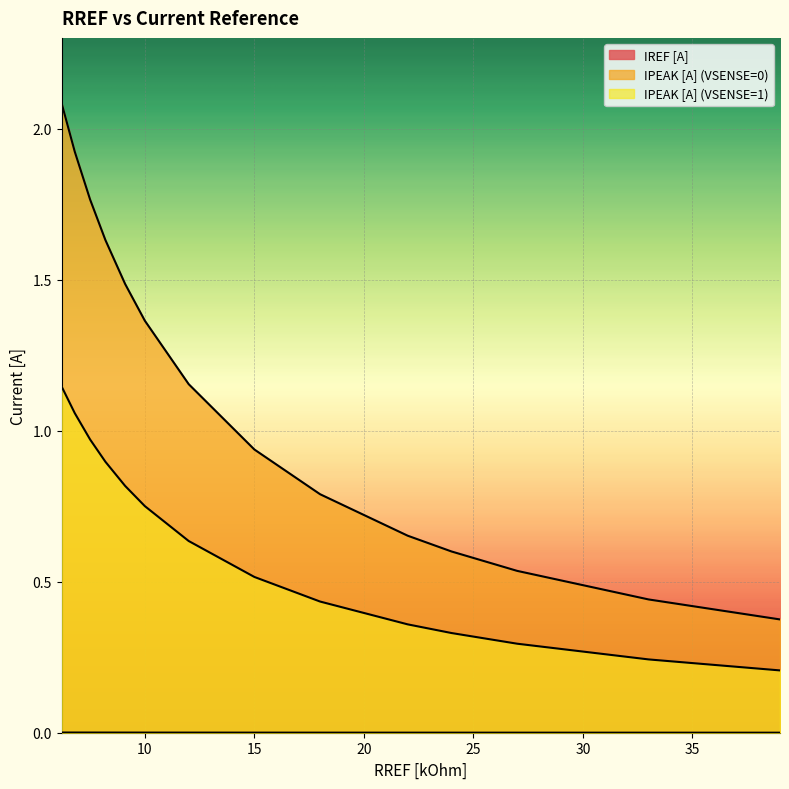

What is the average value of the IPEAK [A] (VSENSE=0) series?

1.1